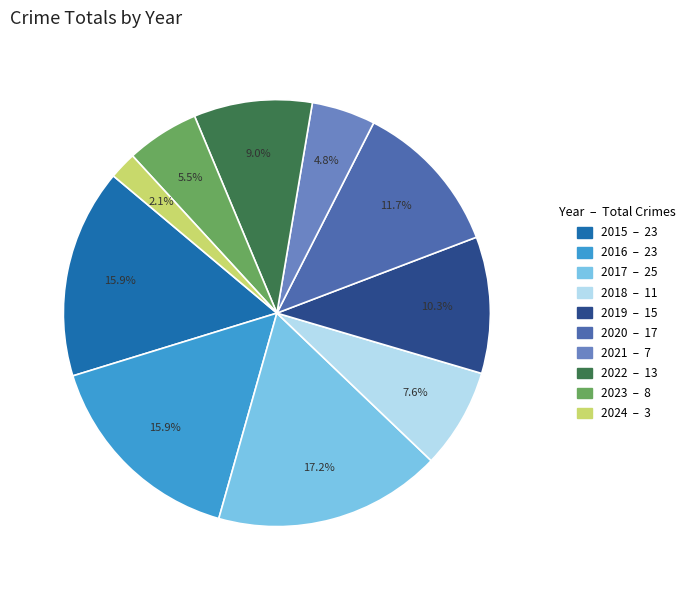

What percentage do 2019 and 2024 together represent?

12.4%